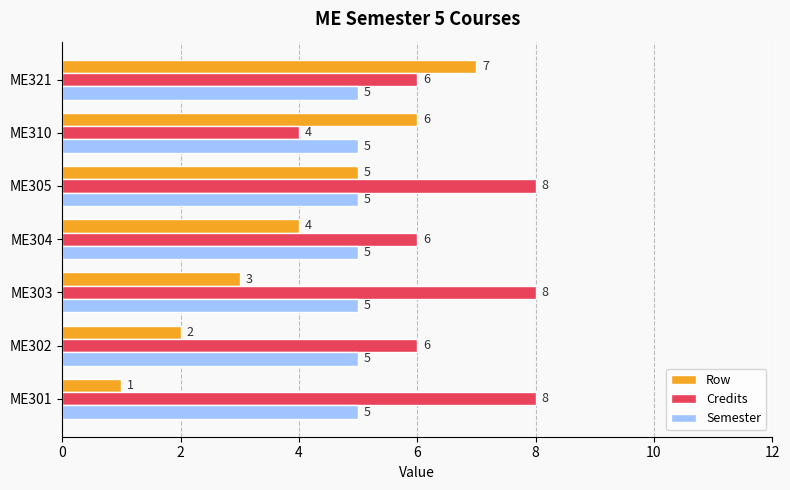

Count the Credits values in the range 6 to 8.

6